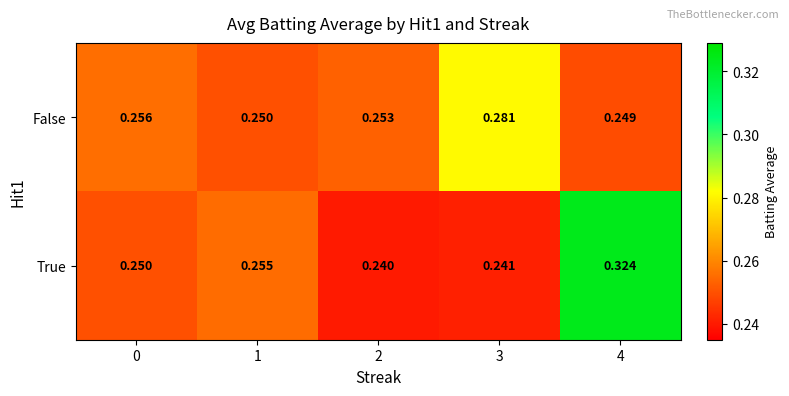

At which category is the sum across all series the highest?

4